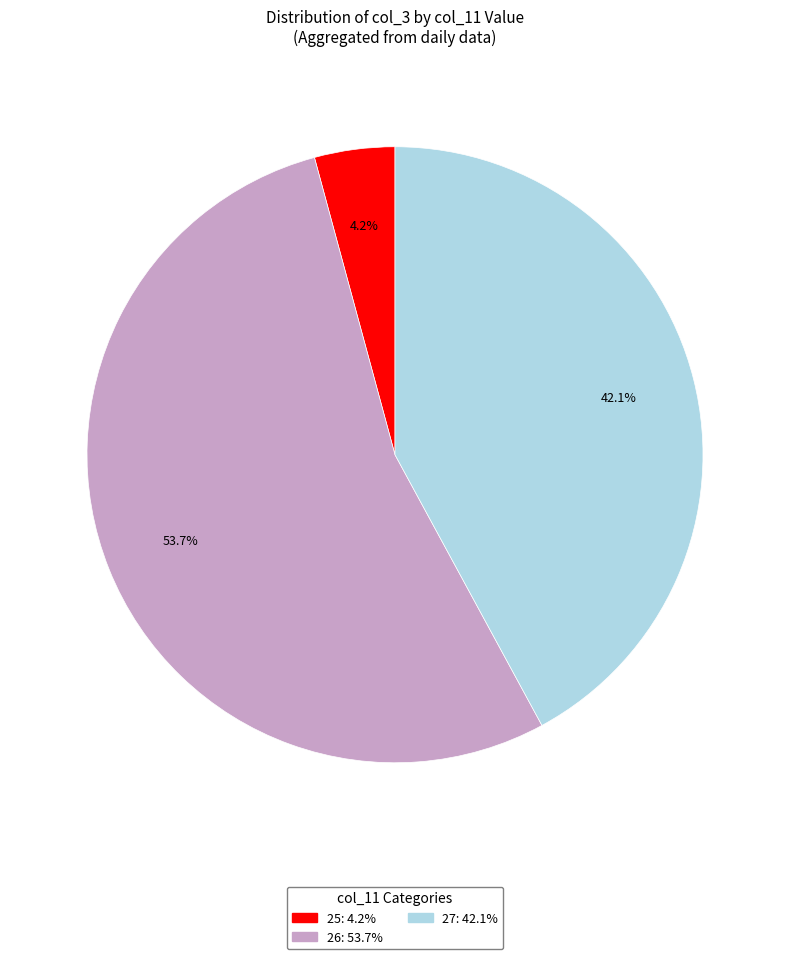

Is there a majority slice in this chart?

Yes